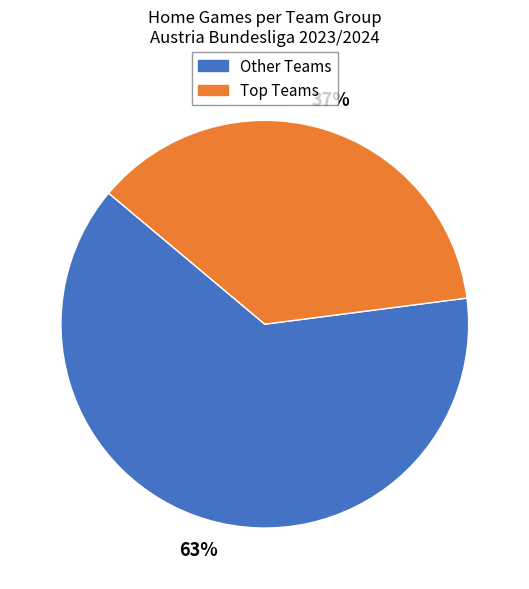

To the nearest percent, what is the difference between the largest and smallest slice percentages?

26%